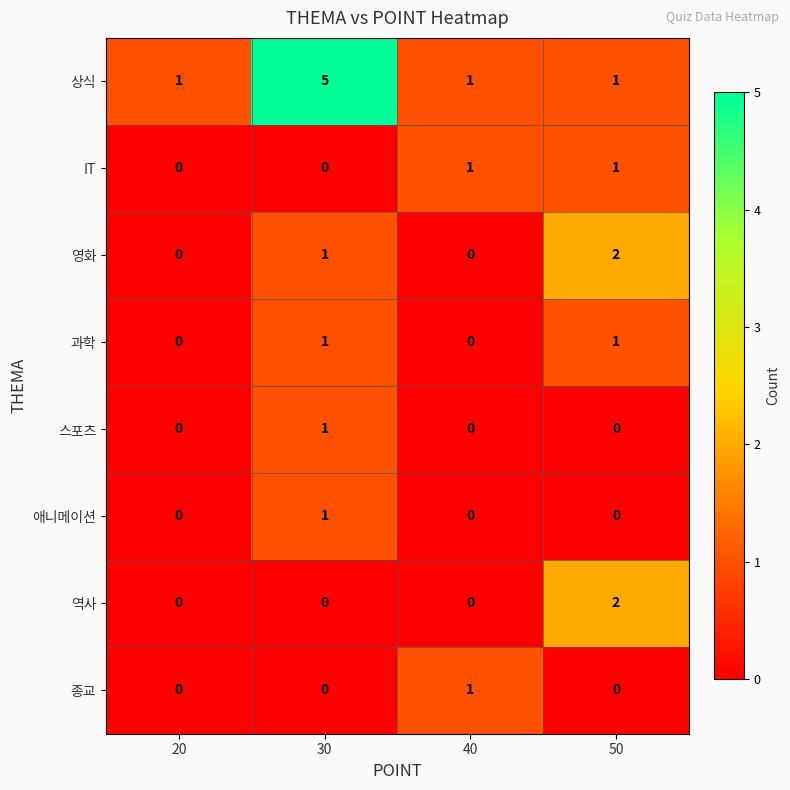

Count the 과학 values in the range 0 to 1.

4